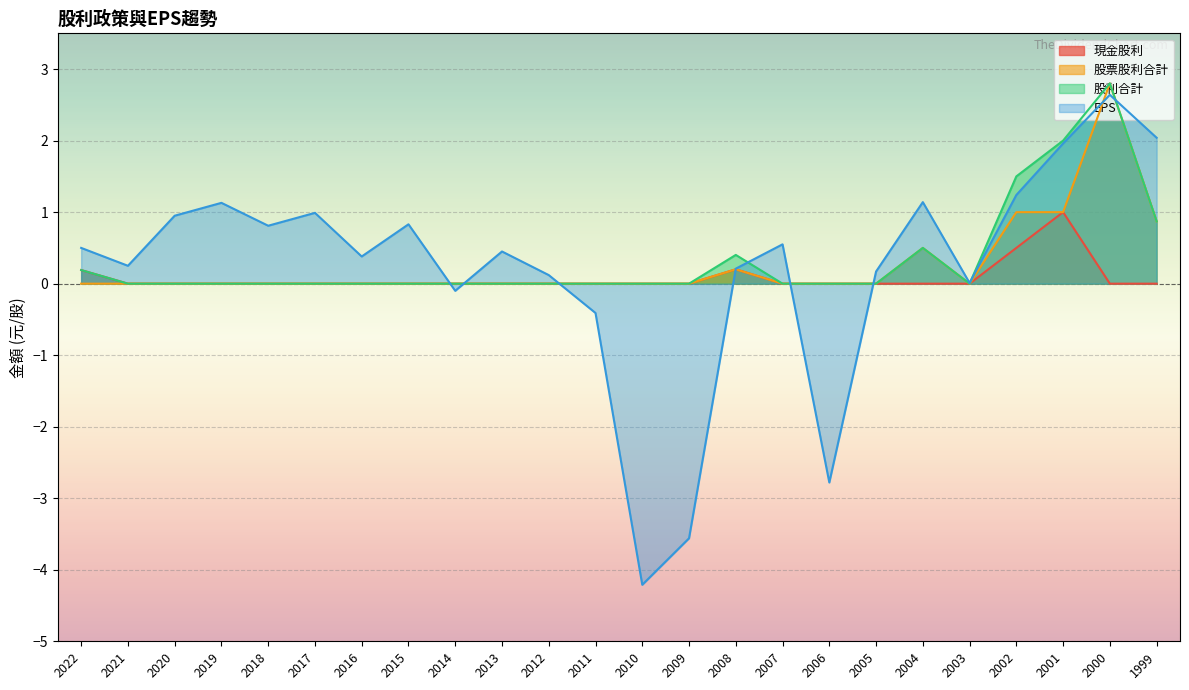

At which category does EPS reach its first local peak?

2019